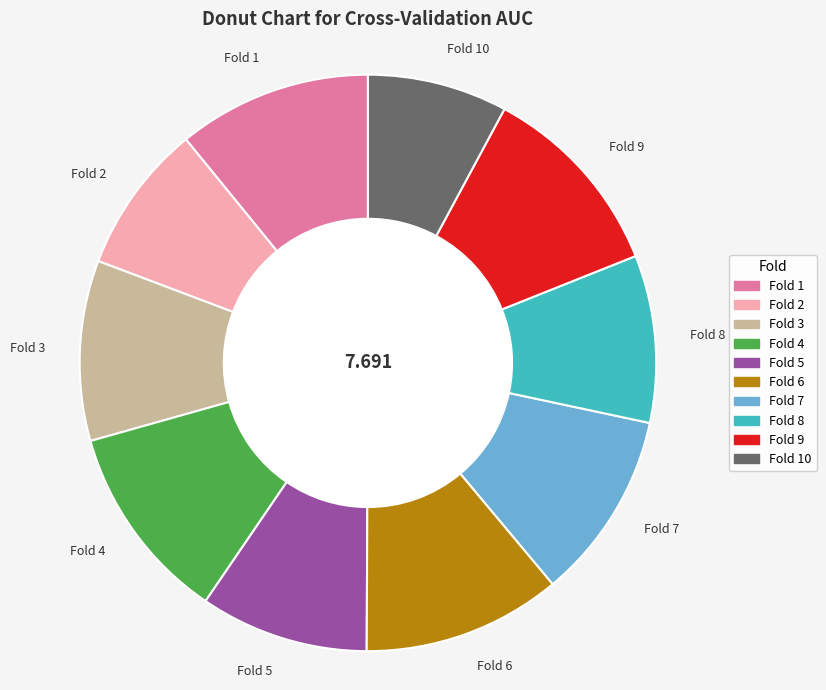

How many slices are in this pie chart?

10